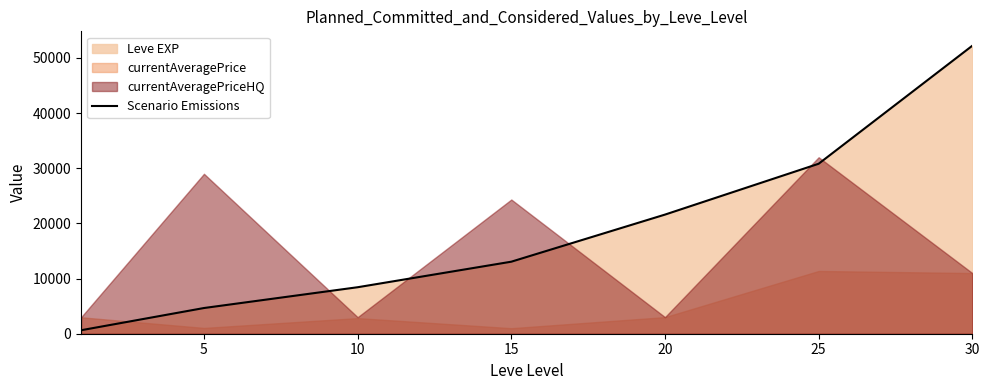

At which category does the chart reach its peak across all series?

30